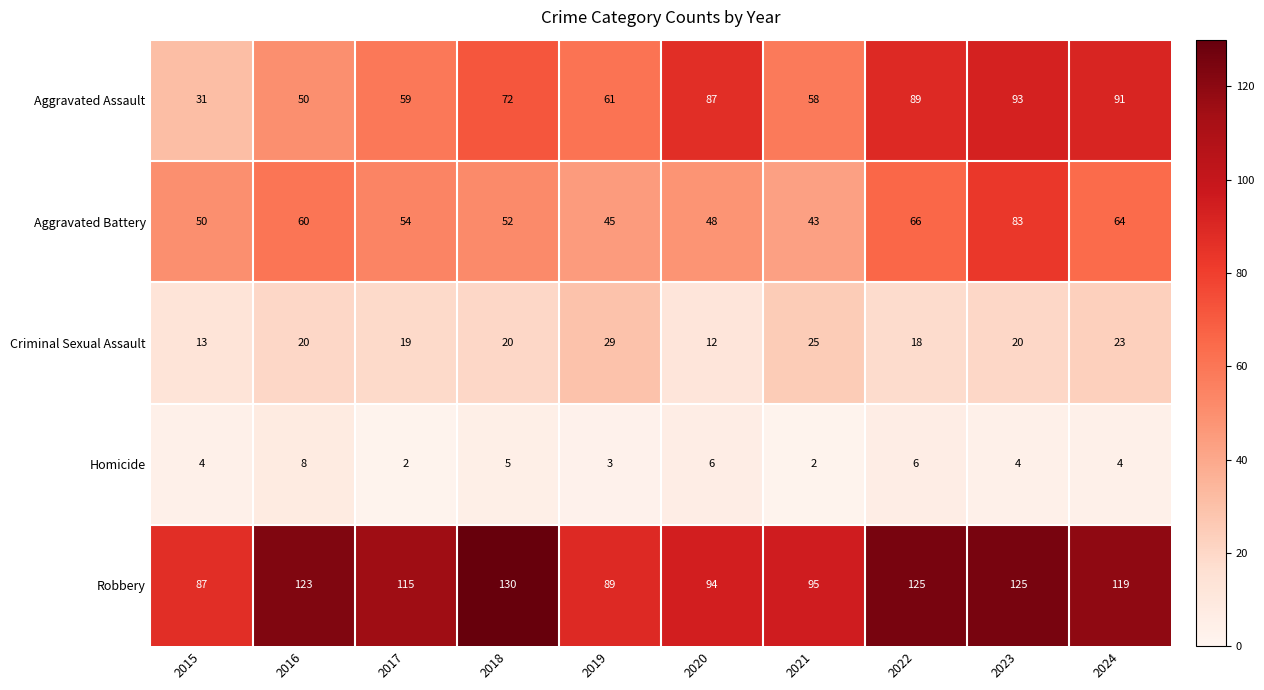

What is the average value of the Aggravated Assault series?

69